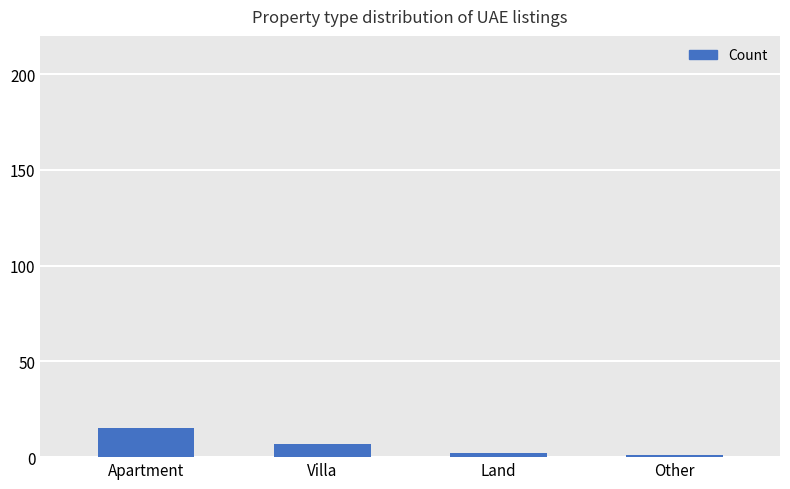

What is the average value?

6